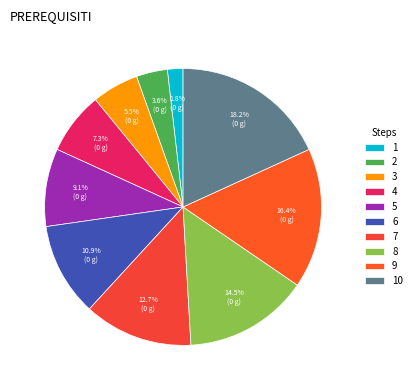

What percentage is the 1 slice, to the nearest percent?

2%